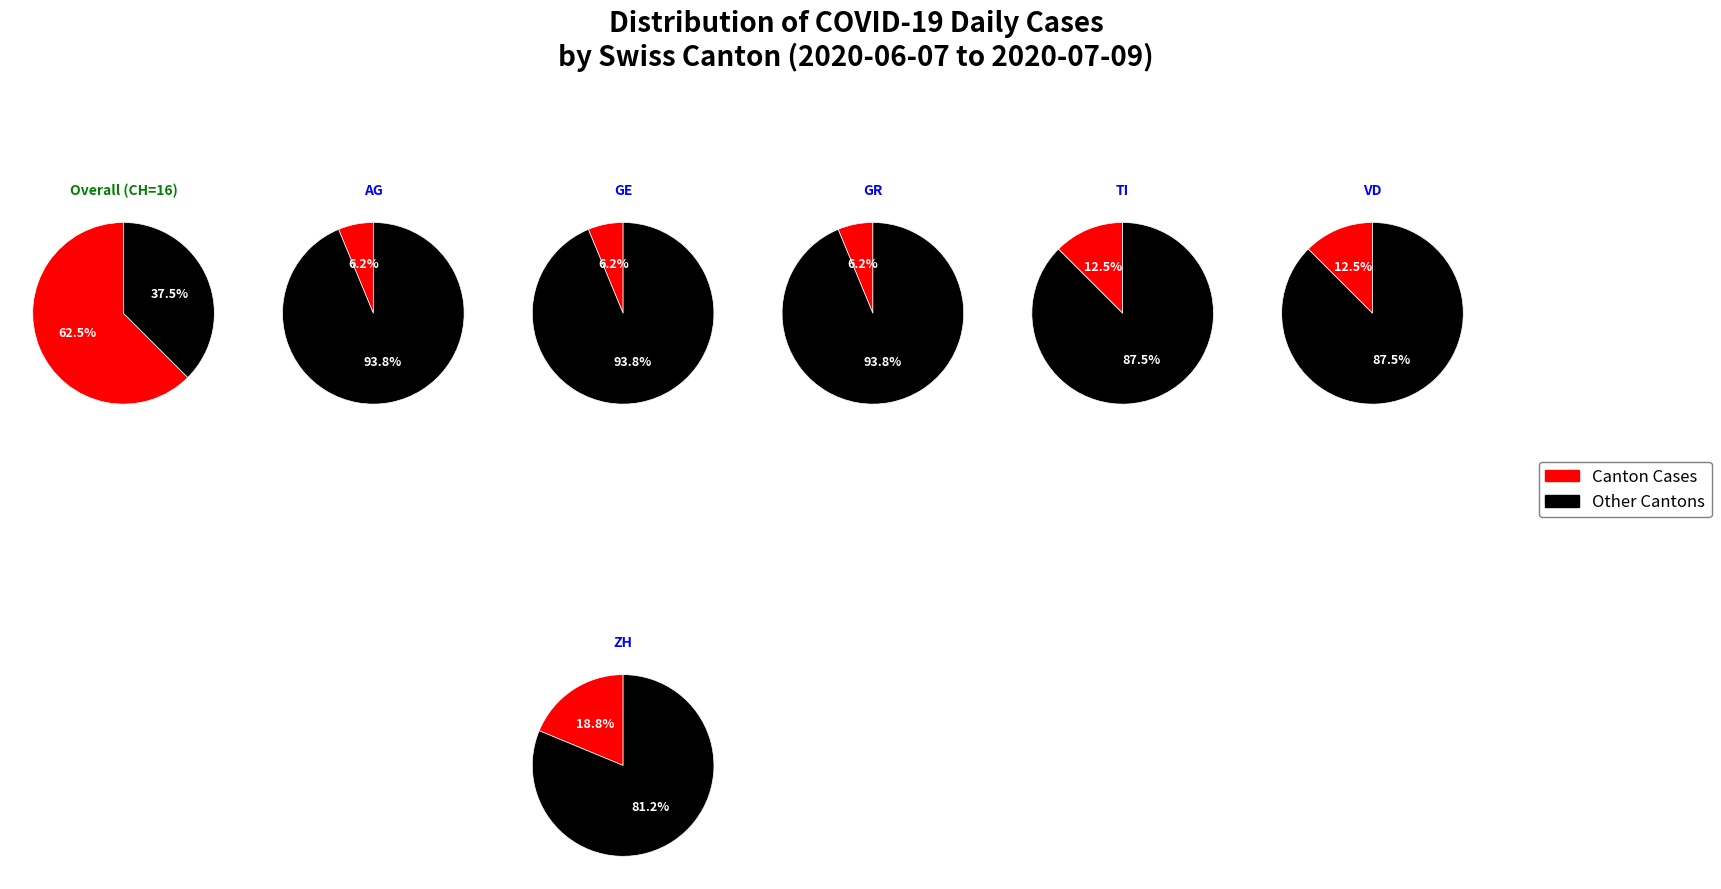

What is the smallest slice in the pie chart?

AG